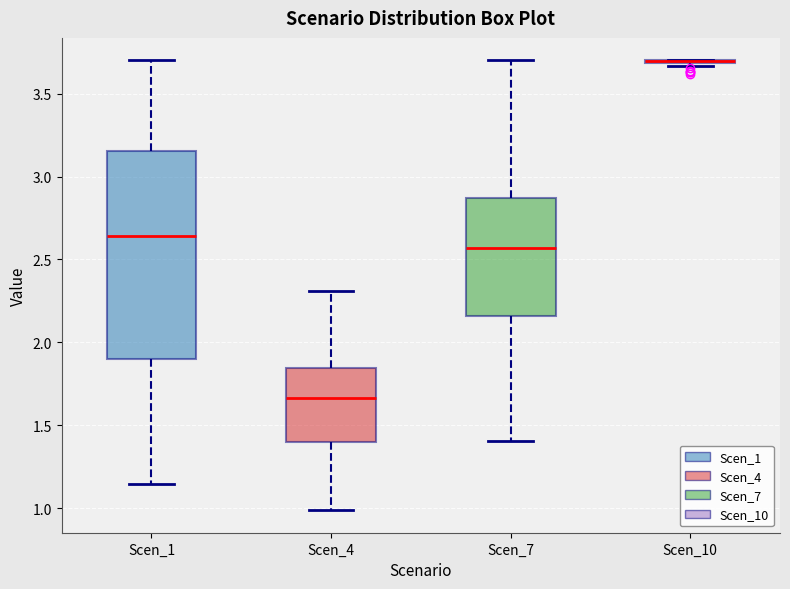

Reading left to right, transcribe this box plot: for each box, give where its median line is, the range the box spans, and where its two whiskers end, as read against the y-axis. The values are not printed on the chart, so give them approximately, as read against the axis.

Scen_1: median 2.65, box 1.90 to 3.15, whiskers 1.15 to 3.70
Scen_4: median 1.65, box 1.40 to 1.85, whiskers 1.00 to 2.30
Scen_7: median 2.55, box 2.15 to 2.85, whiskers 1.40 to 3.70
Scen_10: box collapsed to a line at 3.70, whiskers 3.65 to 3.70